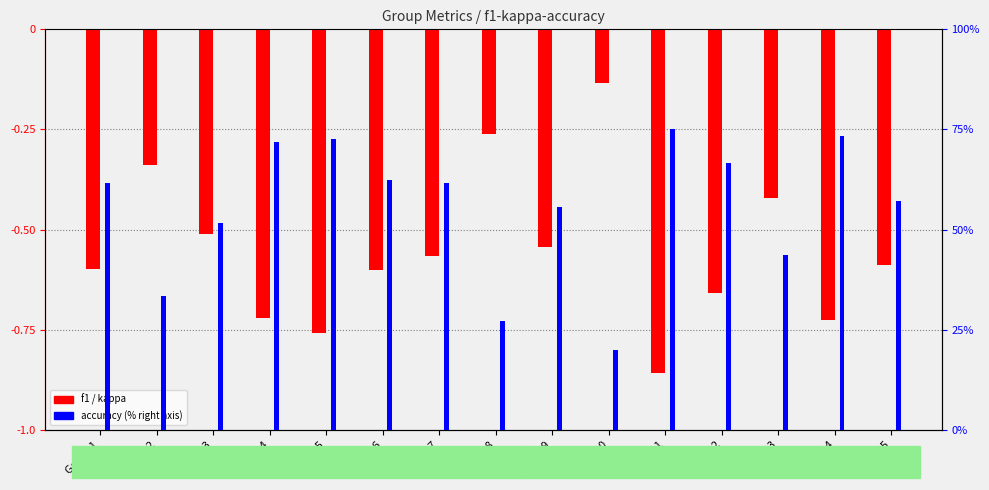

True or false: kappa has a value of -0.1 at Group 13.

True